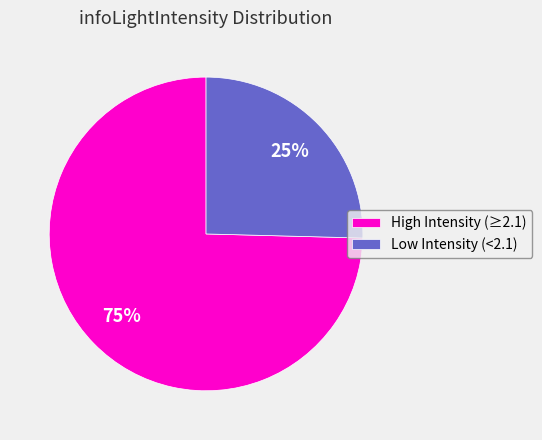

Which slice is the largest?

High Intensity (≥2.1)